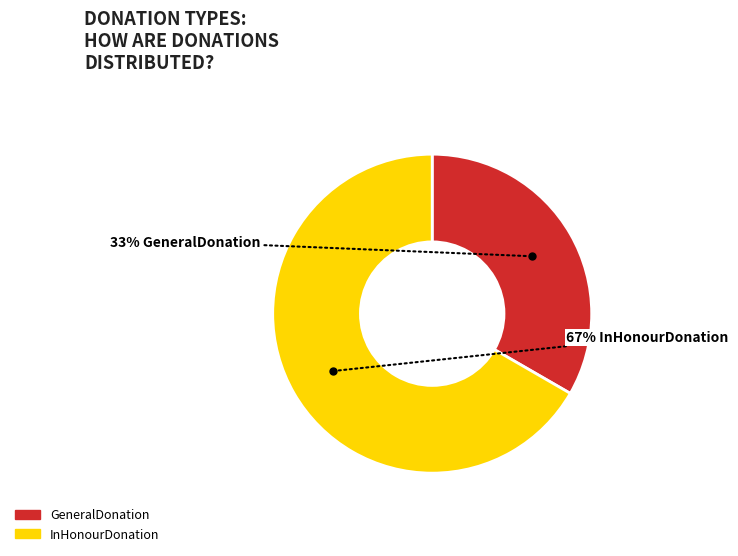

Is the sum of GeneralDonation and InHonourDonation greater than half?

Yes